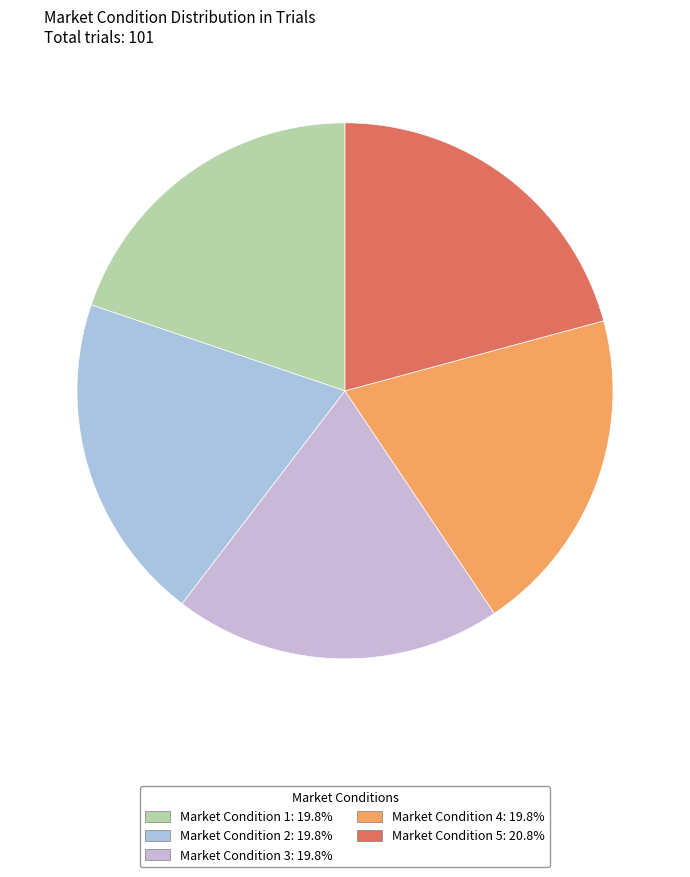

What is the largest slice in the pie chart?

5